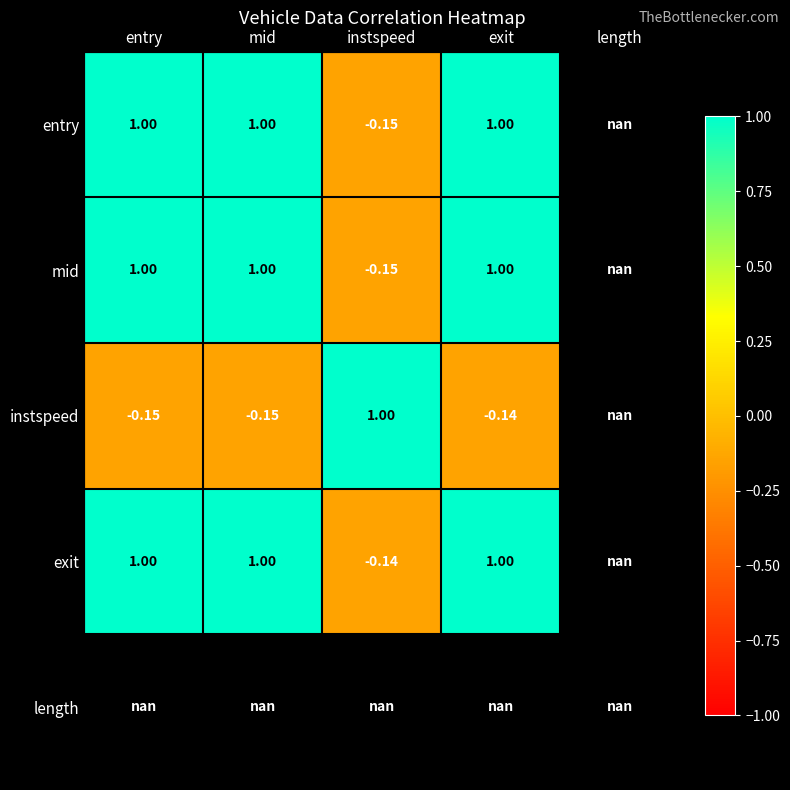

Rank the series by their maximum value, from highest to lowest.

entry, exit, length, instspeed, mid